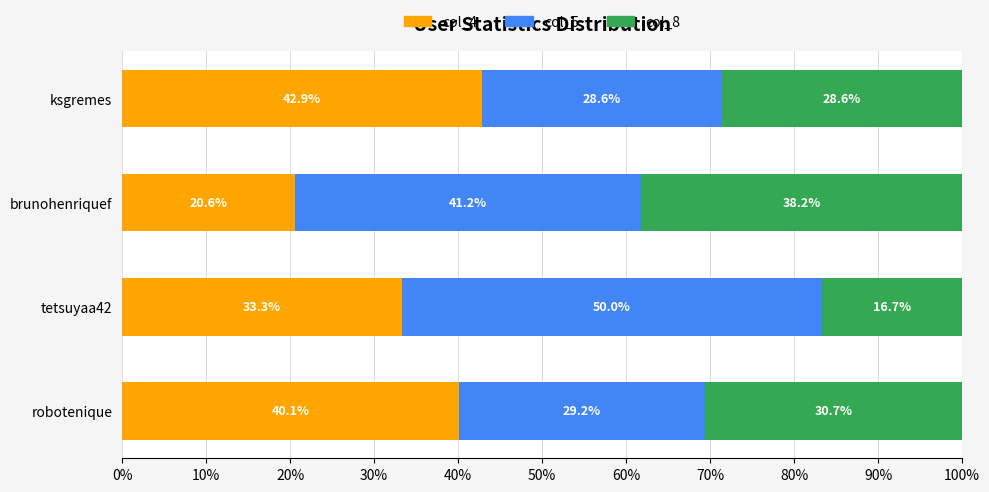

Which category has the highest value in the col_4 series?

ksgremes